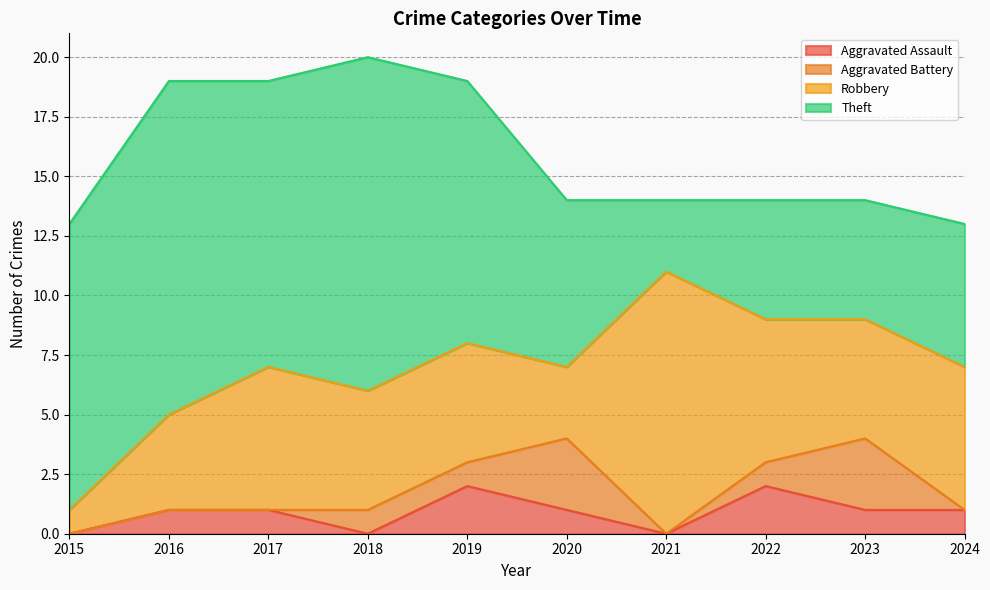

Reading left to right, what are all the values shown in this chart?

Aggravated Assault: 0	1	1	0	2	1	0	2	1	1
Aggravated Battery: 0	0	0	1	1	3	0	1	3	0
Robbery: 1	4	6	5	5	3	11	6	5	6
Theft: 12	14	12	14	11	7	3	5	5	6